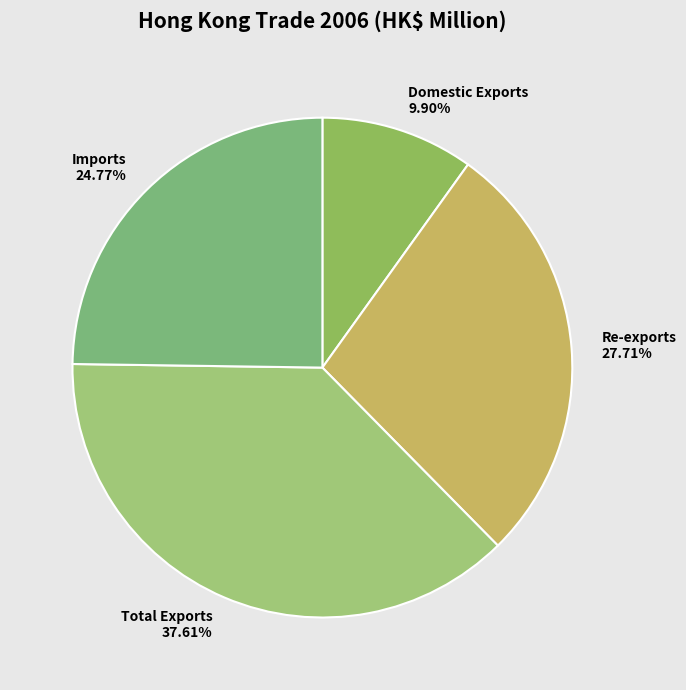

Between Domestic Exports and Imports, which is larger?

Imports